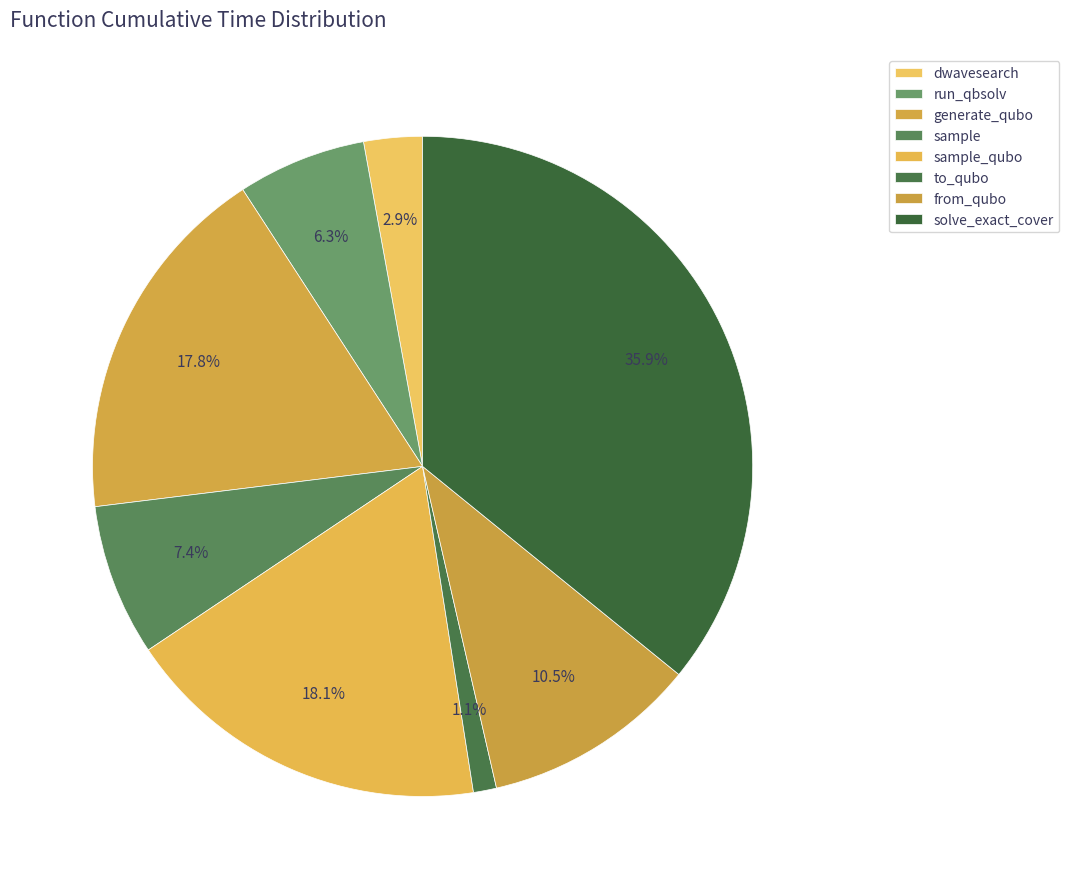

To the nearest percent, what is the average slice percentage?

12%